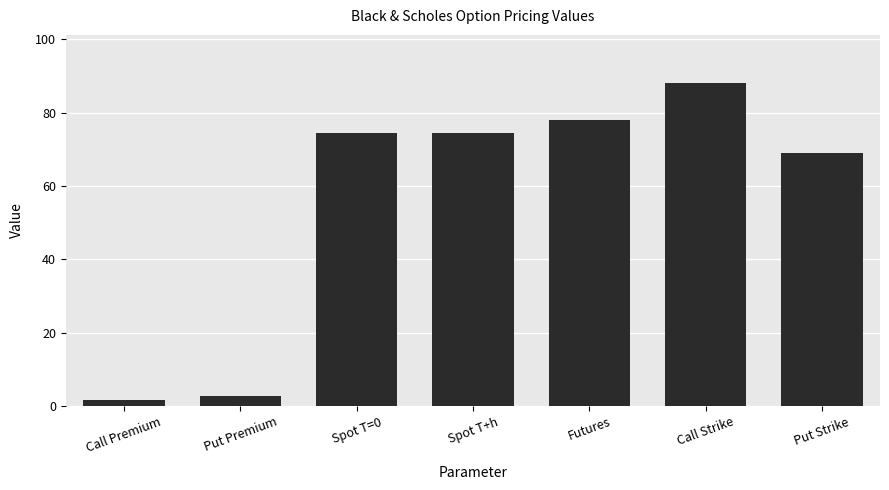

How many categories are shown in the chart?

7